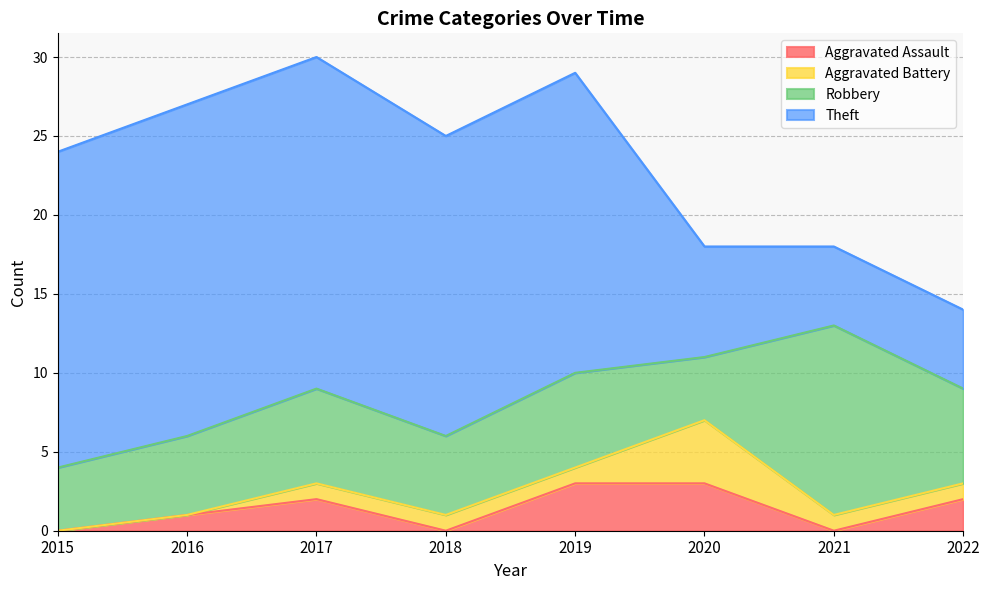

What is the total value across all series at 2018?

25